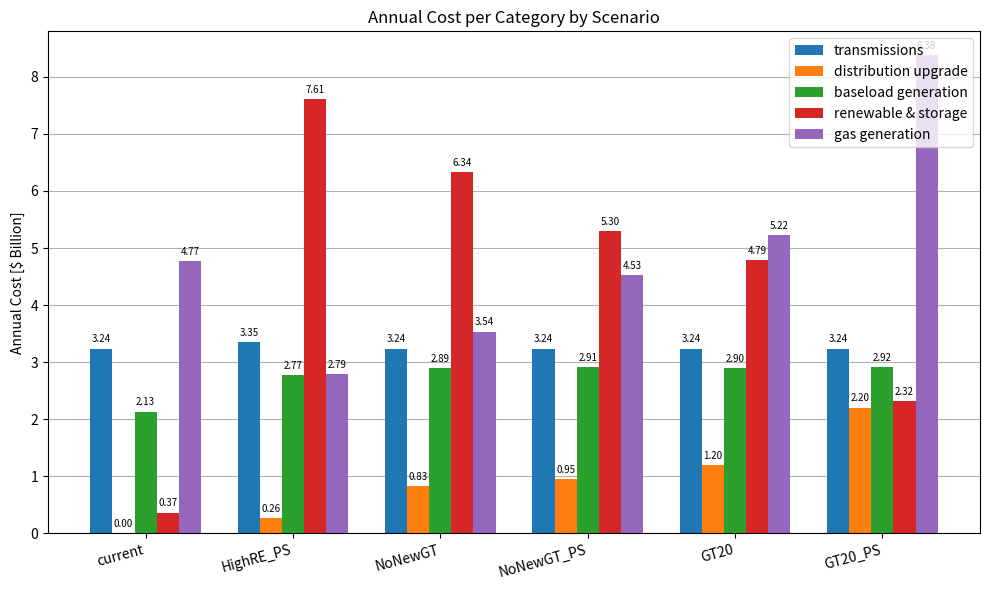

What is the sum of all renewable & storage values?

26.7